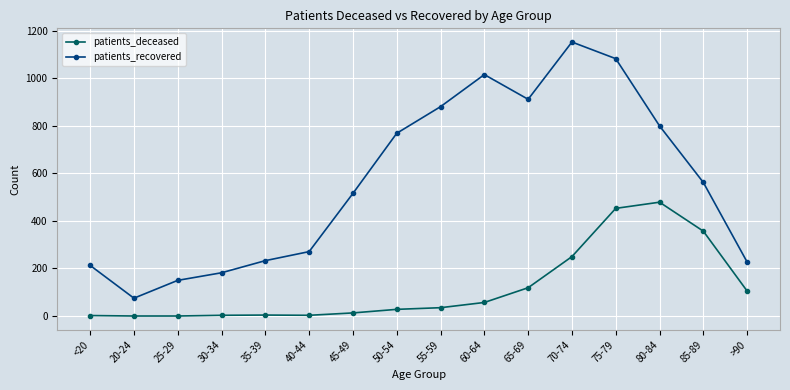

True or false: patients_recovered has a value of 302 at 60-64.

False